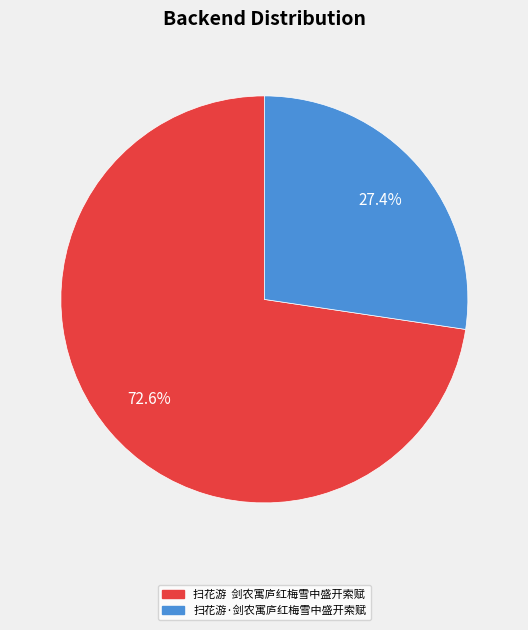

The 扫花游·剑农寓庐红梅雪中盛开索赋 slice represents 17% of the pie. True or false?

False